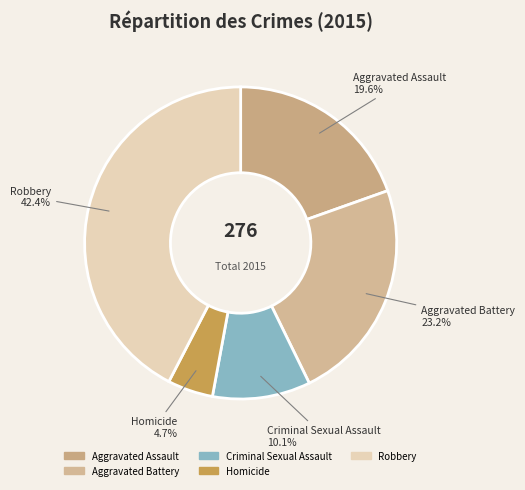

Which category has the smallest portion of the pie?

Homicide